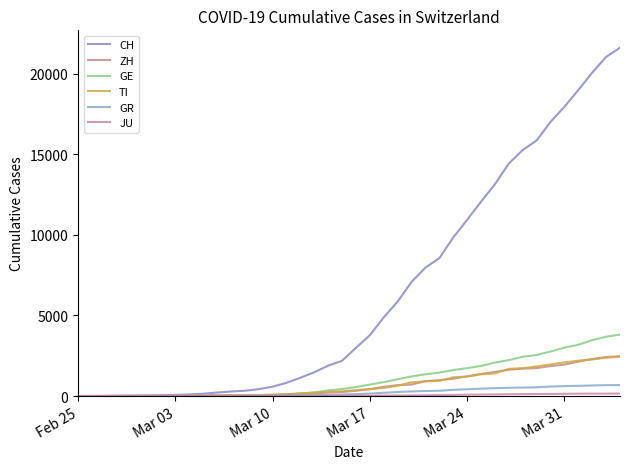

What is the difference between the second highest and second lowest values in the ZH series?

2428